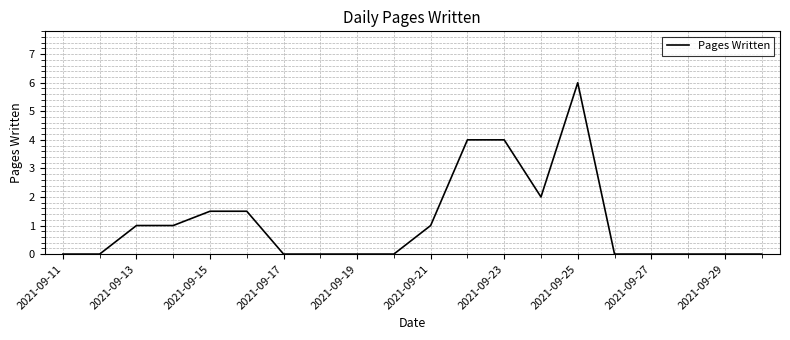

What is the maximum value shown in the chart?

6.0